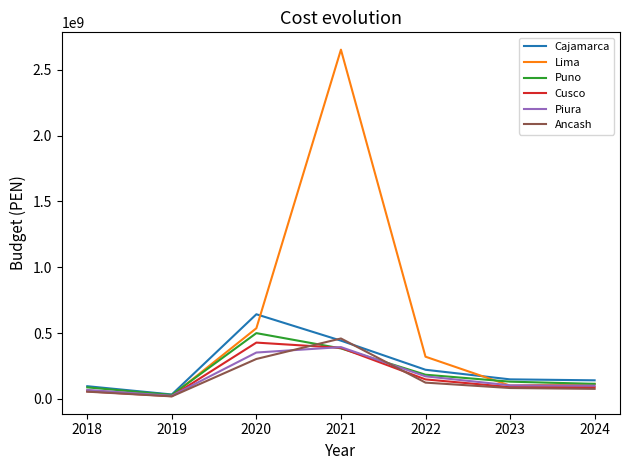

Which category has the lowest value in the Puno series?

2019